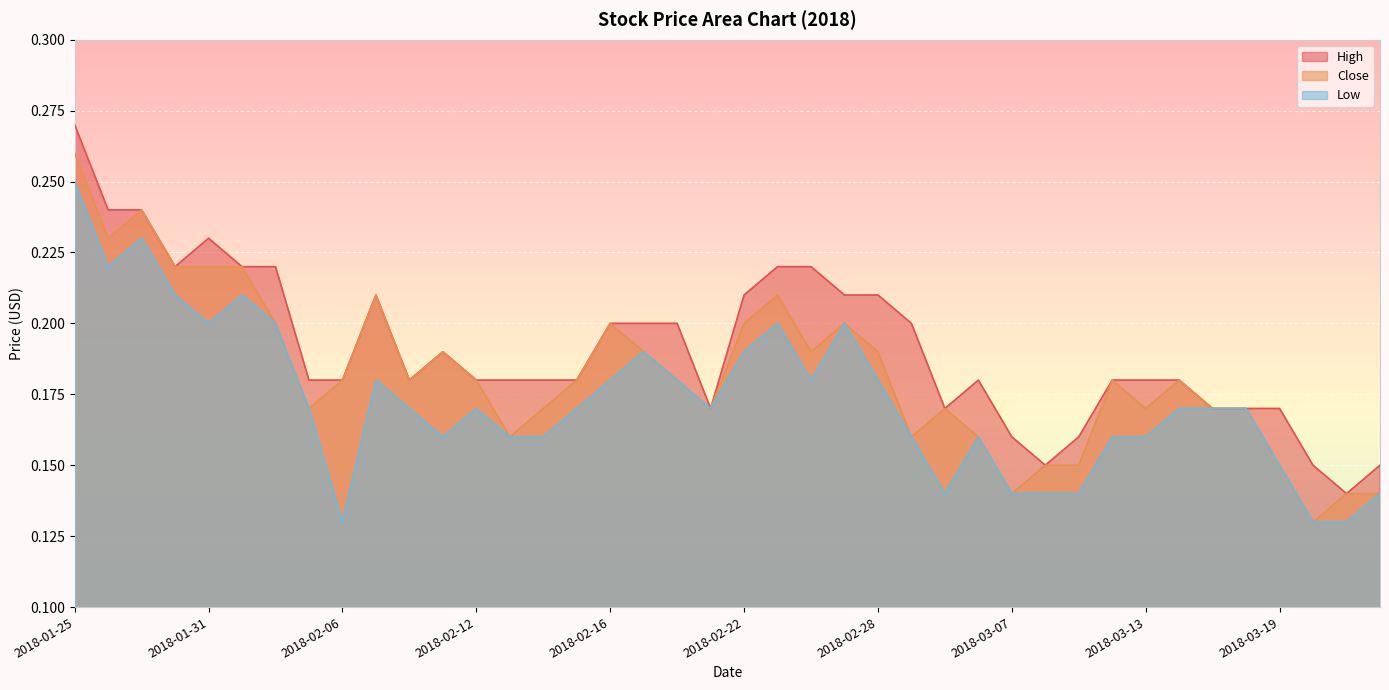

What is the value of the Low point at the 4th from the left?

0.2